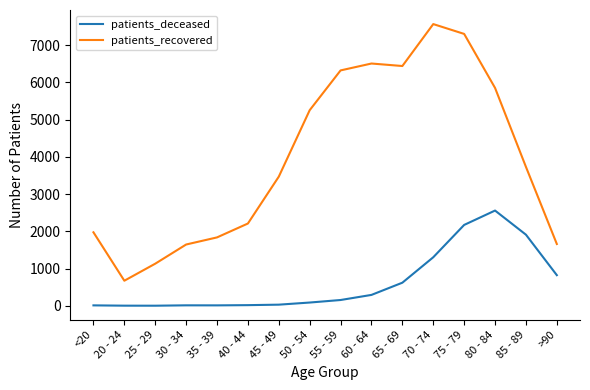

Where is the first local minimum for patients_recovered?

20 - 24